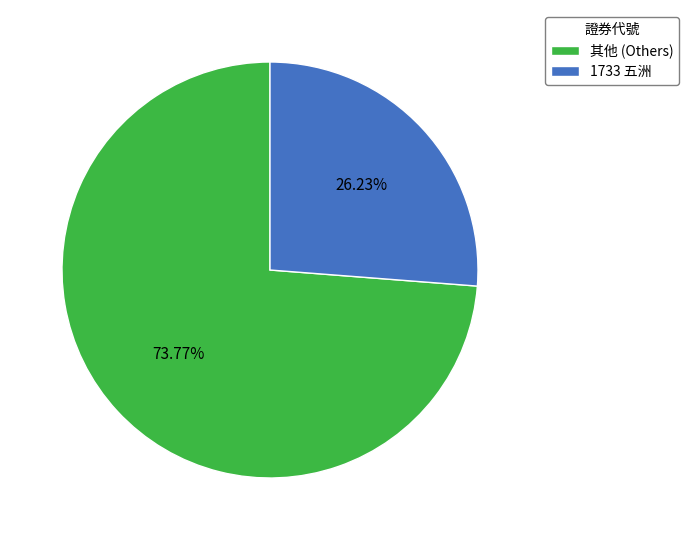

Approximately how many times larger is the value at 其他 (Others) compared to 1733 五洲?

2.8